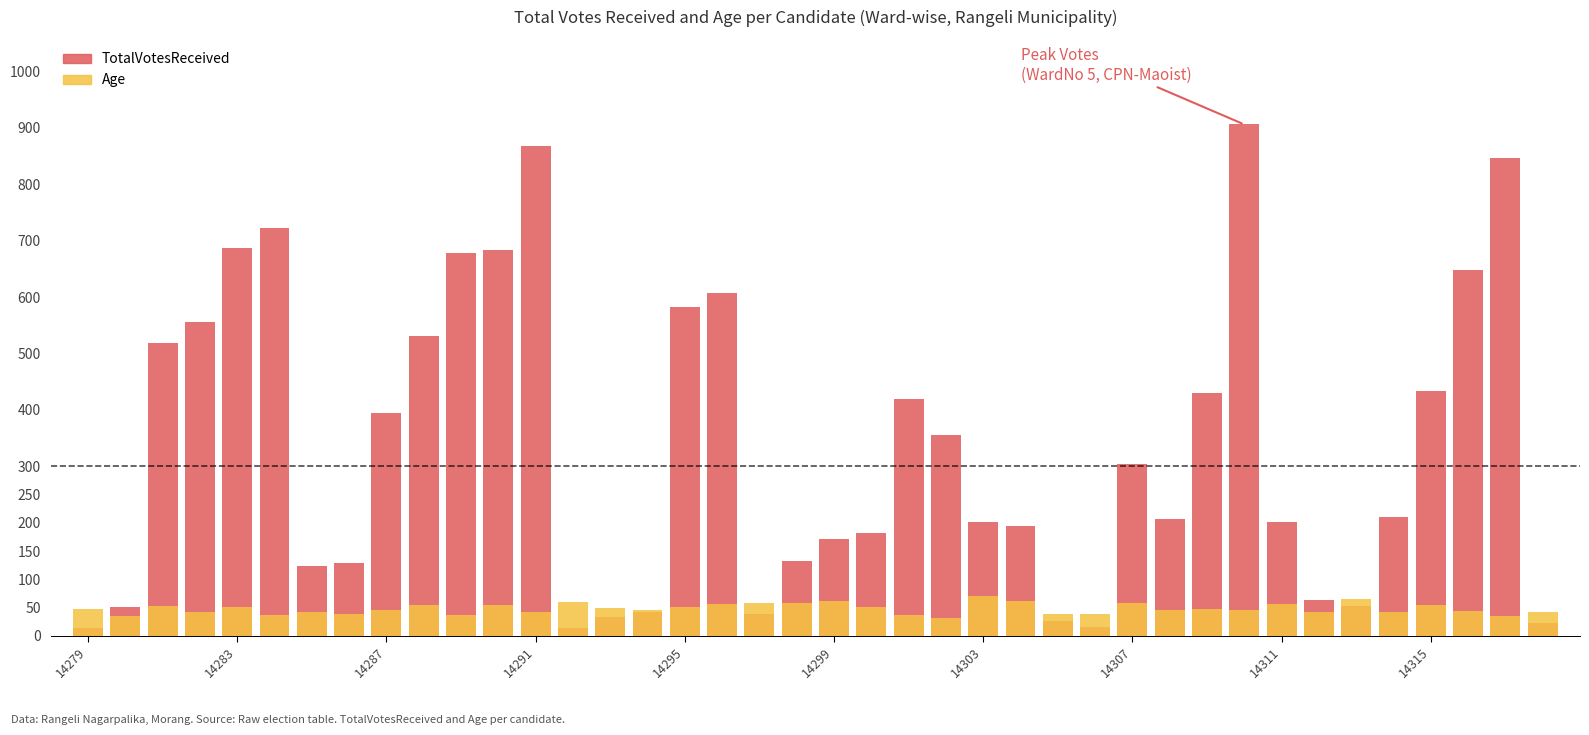

Which has a higher value, 14 or 14287?

14287